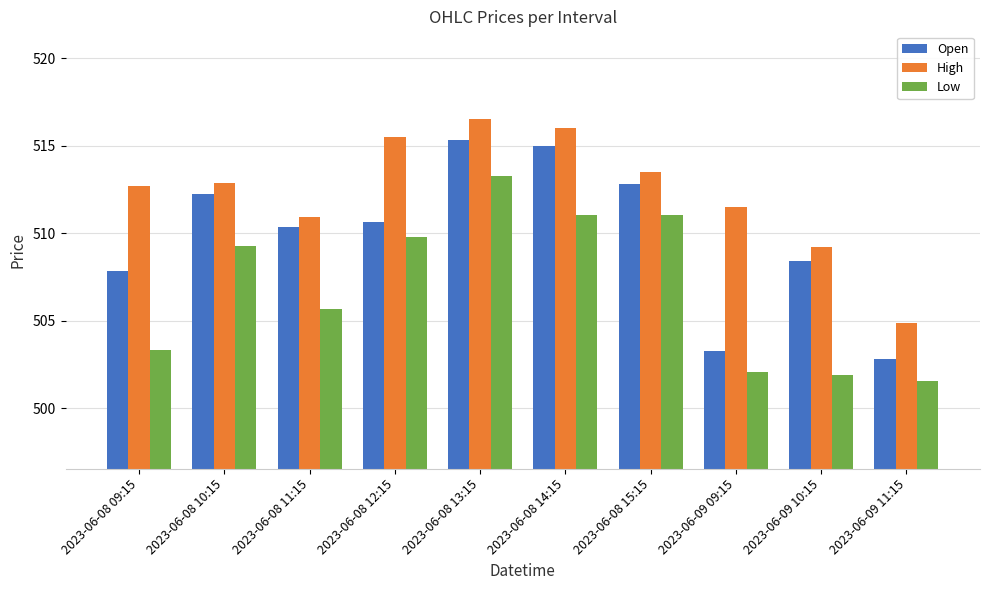

How many bars are there in total?

30